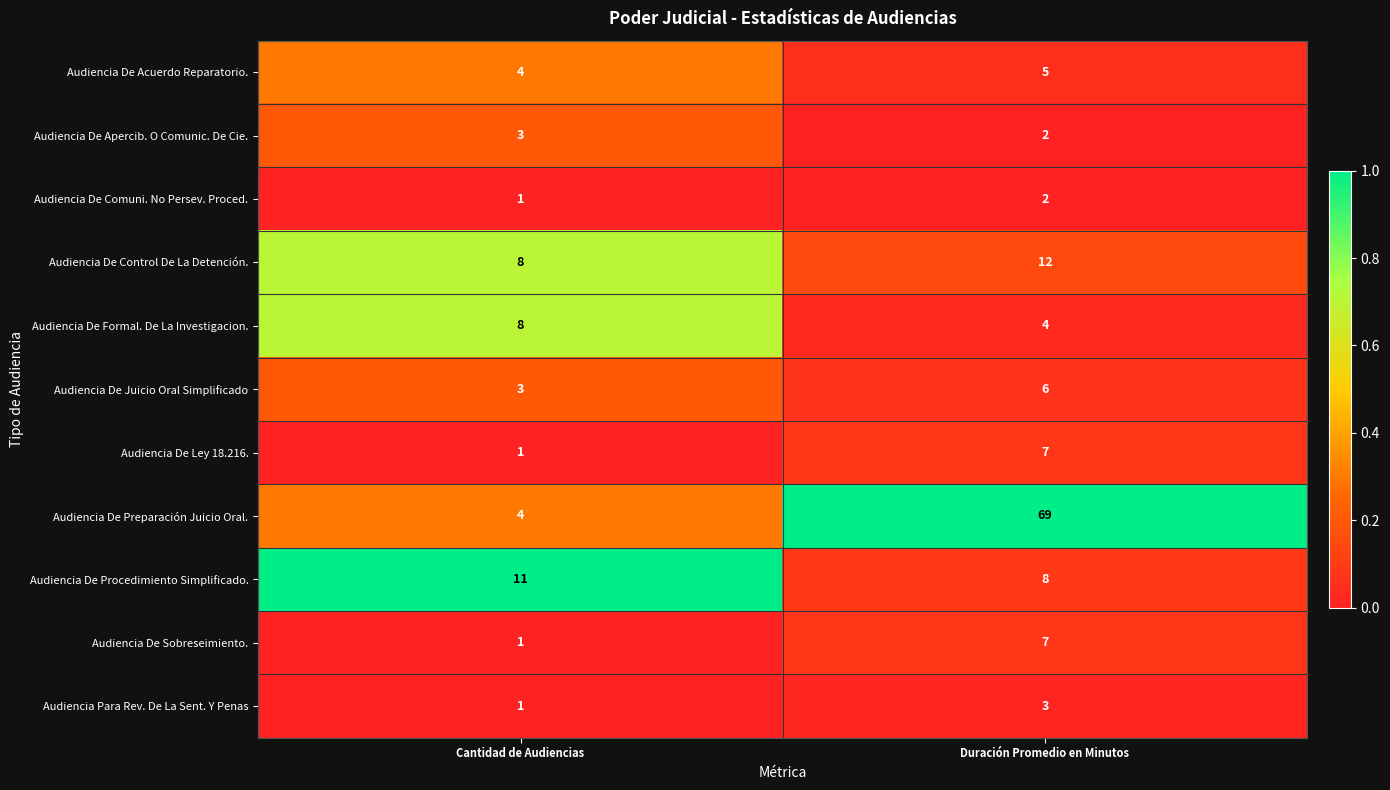

Rank the categories by Audiencia De Acuerdo Reparatorio. value from lowest to highest.

Cantidad de Audiencias, Duración Promedio en Minutos